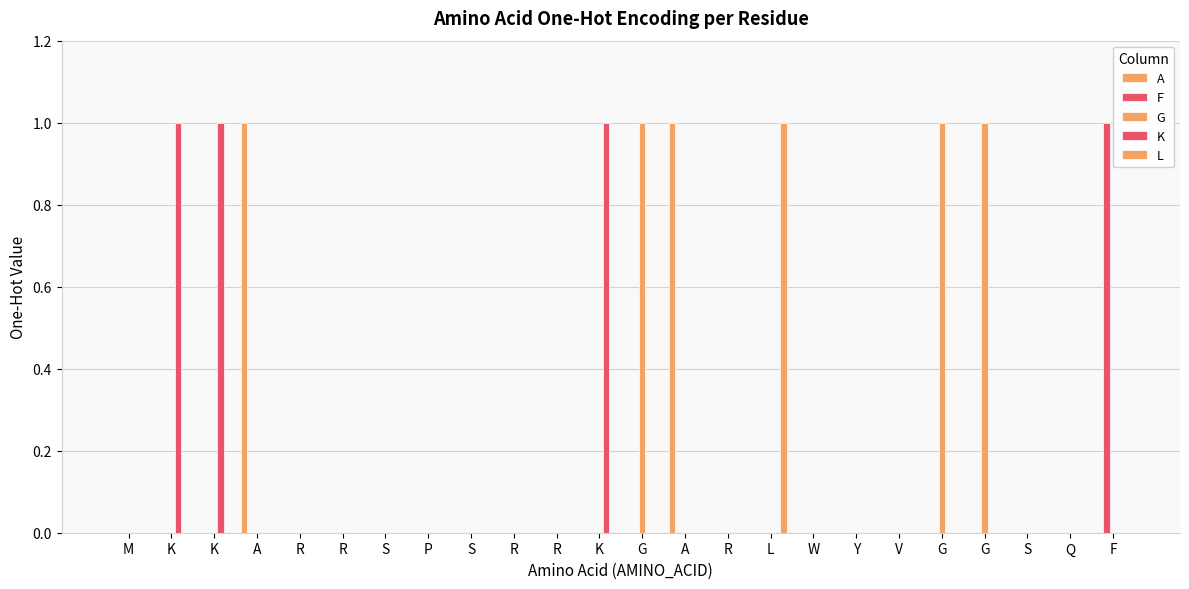

True or false: F has a value of 1 at G.

False